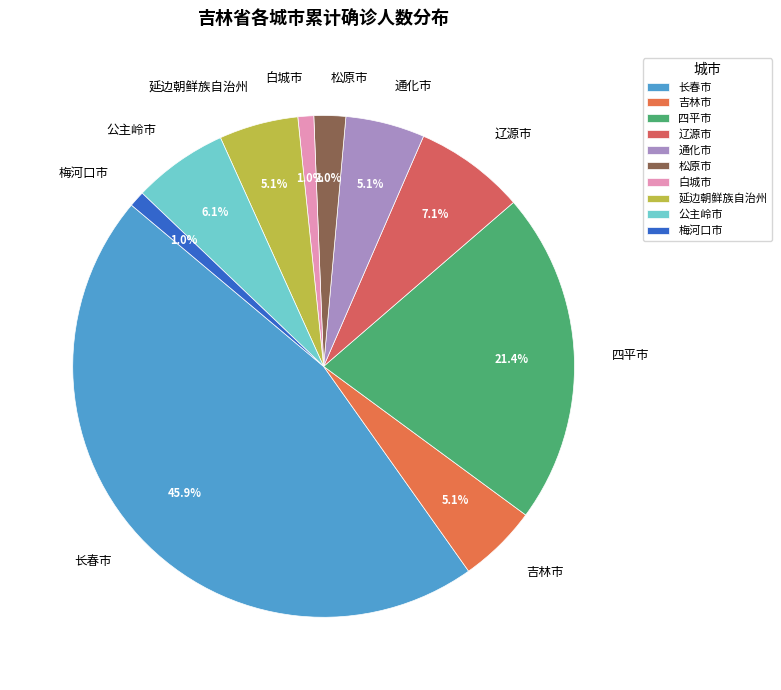

What is the total percentage of 四平市 and 白城市?

22.4%